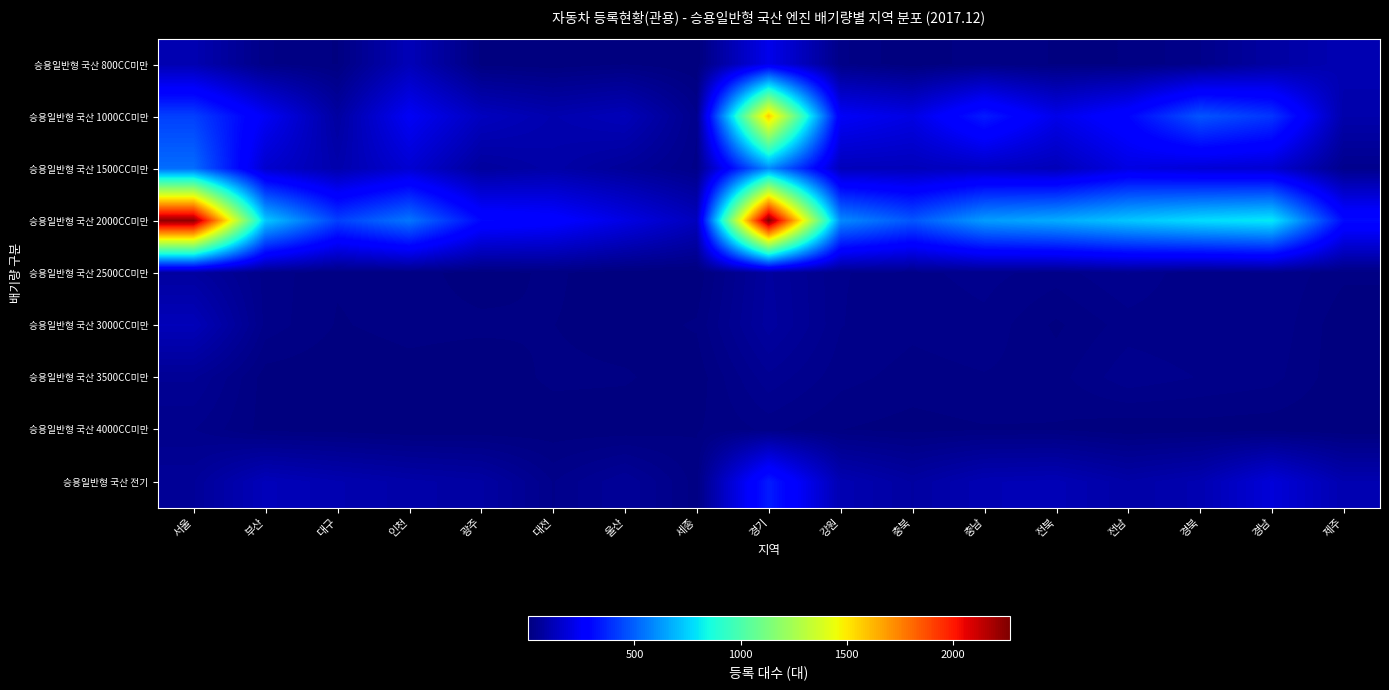

How many categories are shown in the chart?

17